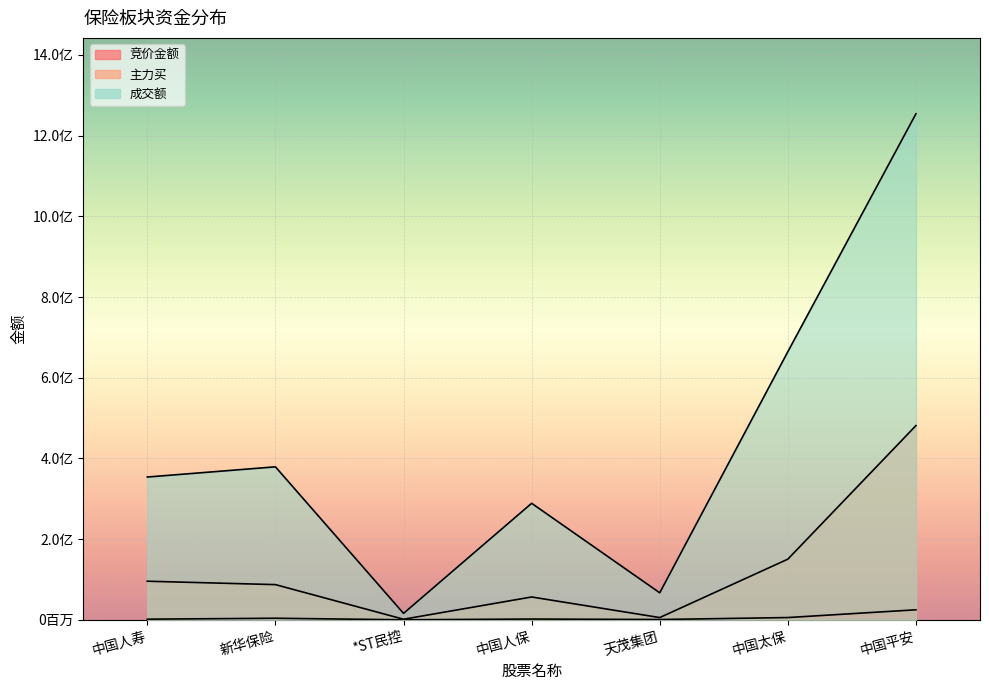

Which category has the highest value in the 主力买 series?

中国平安